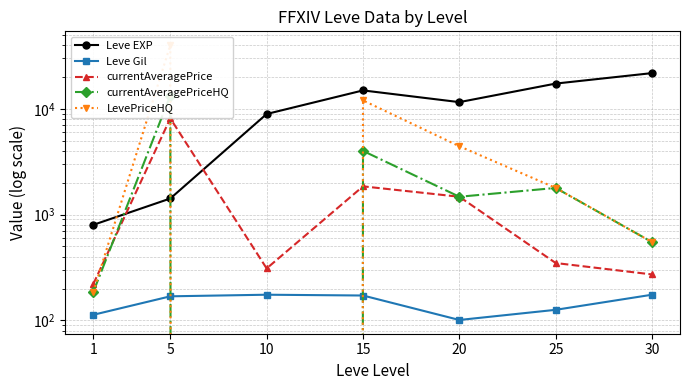

Where do currentAveragePriceHQ and currentAveragePrice first cross each other?

1 and 5